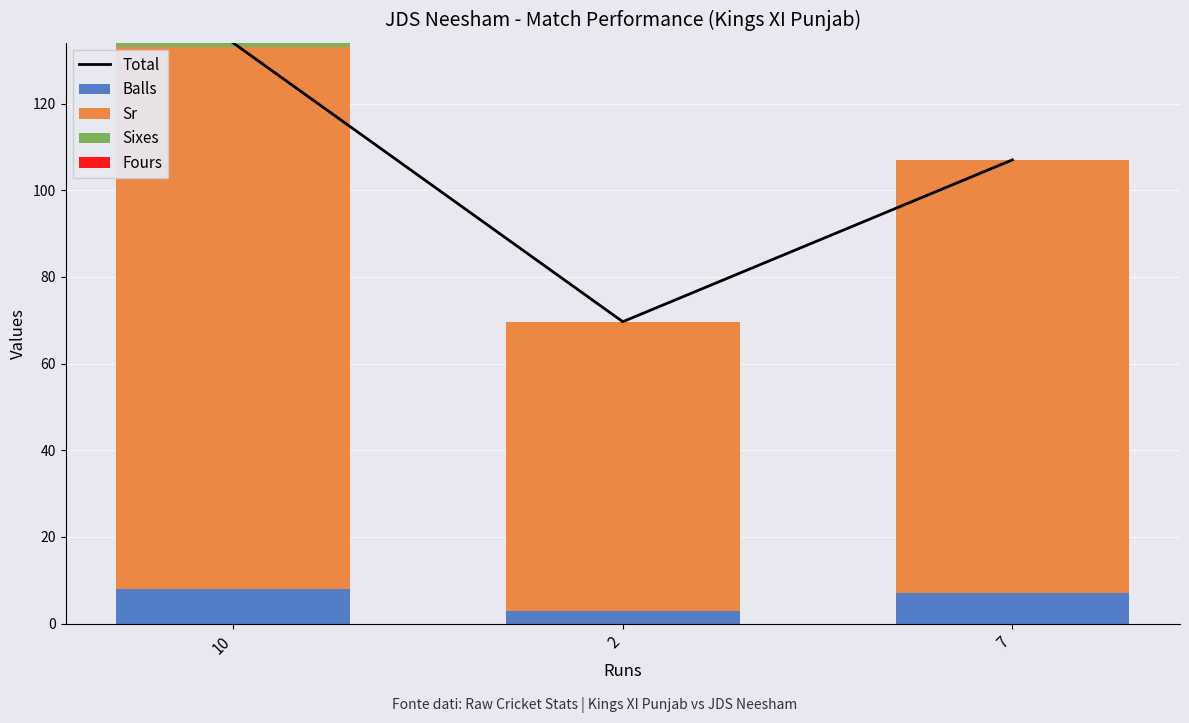

What is the sum of the Sixes values at 7 and 10?

1.0